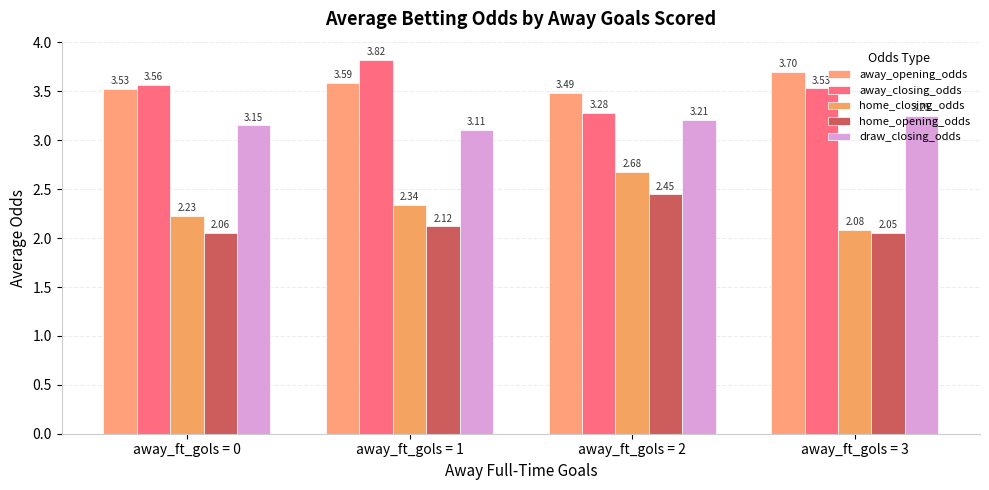

Reading left to right, what are all the values shown in this chart?

away_opening_odds: away_ft_gols = 0=3.5	away_ft_gols = 1=3.6	away_ft_gols = 2=3.5	away_ft_gols = 3=3.7
away_closing_odds: away_ft_gols = 0=3.6	away_ft_gols = 1=3.8	away_ft_gols = 2=3.3	away_ft_gols = 3=3.5
home_closing_odds: away_ft_gols = 0=2.2	away_ft_gols = 1=2.3	away_ft_gols = 2=2.7	away_ft_gols = 3=2.1
home_opening_odds: away_ft_gols = 0=2.1	away_ft_gols = 1=2.1	away_ft_gols = 2=2.4	away_ft_gols = 3=2.0
draw_closing_odds: away_ft_gols = 0=3.2	away_ft_gols = 1=3.1	away_ft_gols = 2=3.2	away_ft_gols = 3=3.2